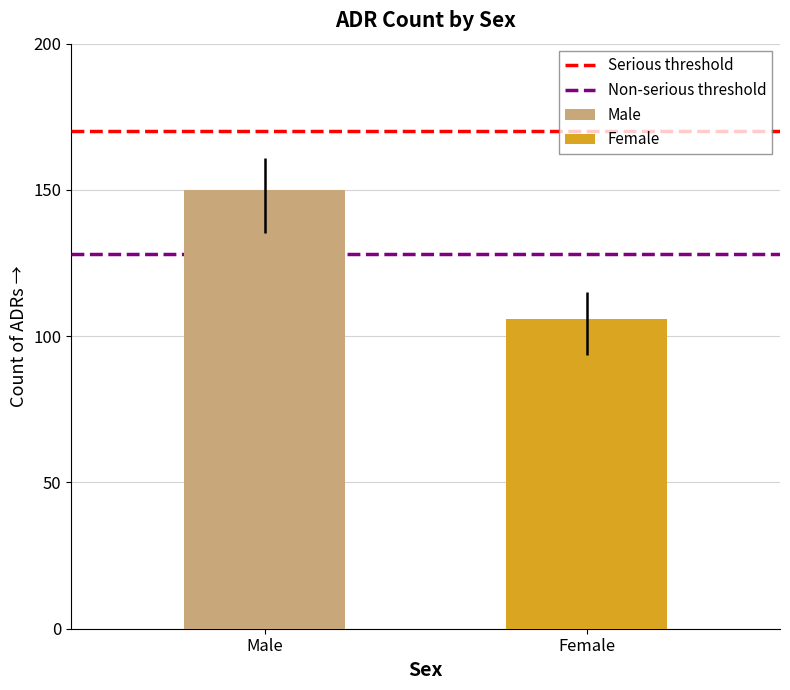

Rank the series by their maximum value, from highest to lowest.

Male, Female